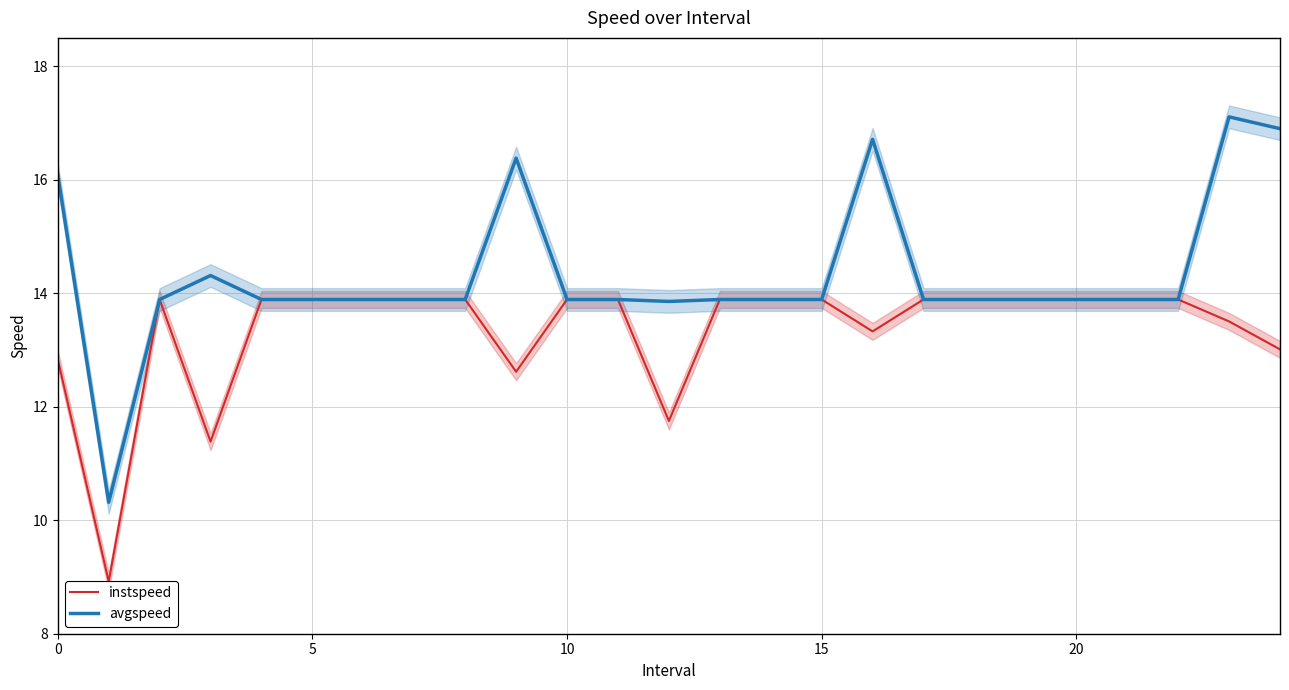

Which series has the largest range (max minus min)?

avgspeed